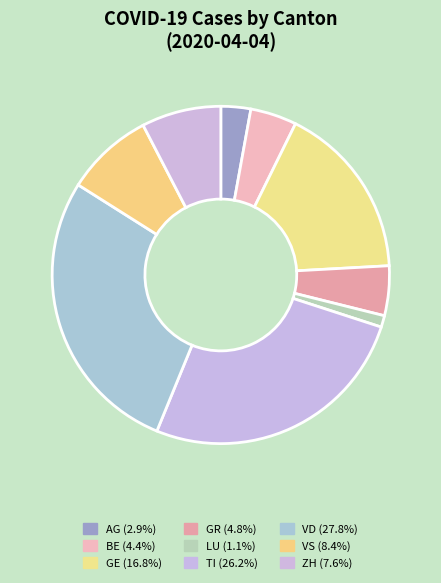

Count the number of slices in the pie.

9